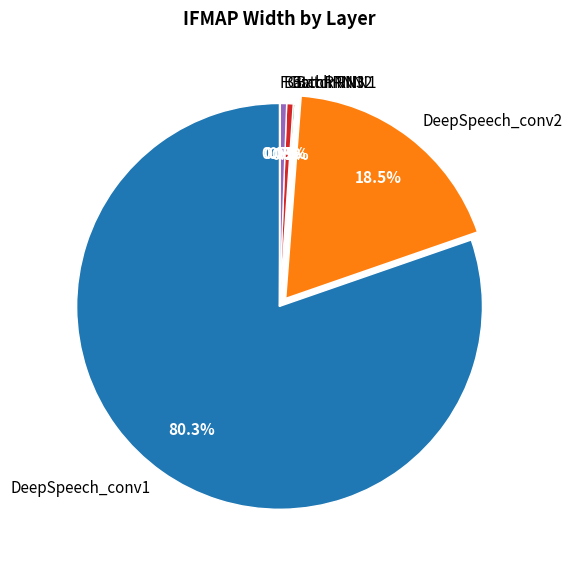

Which slice represents more than half of the pie?

DeepSpeech_conv1